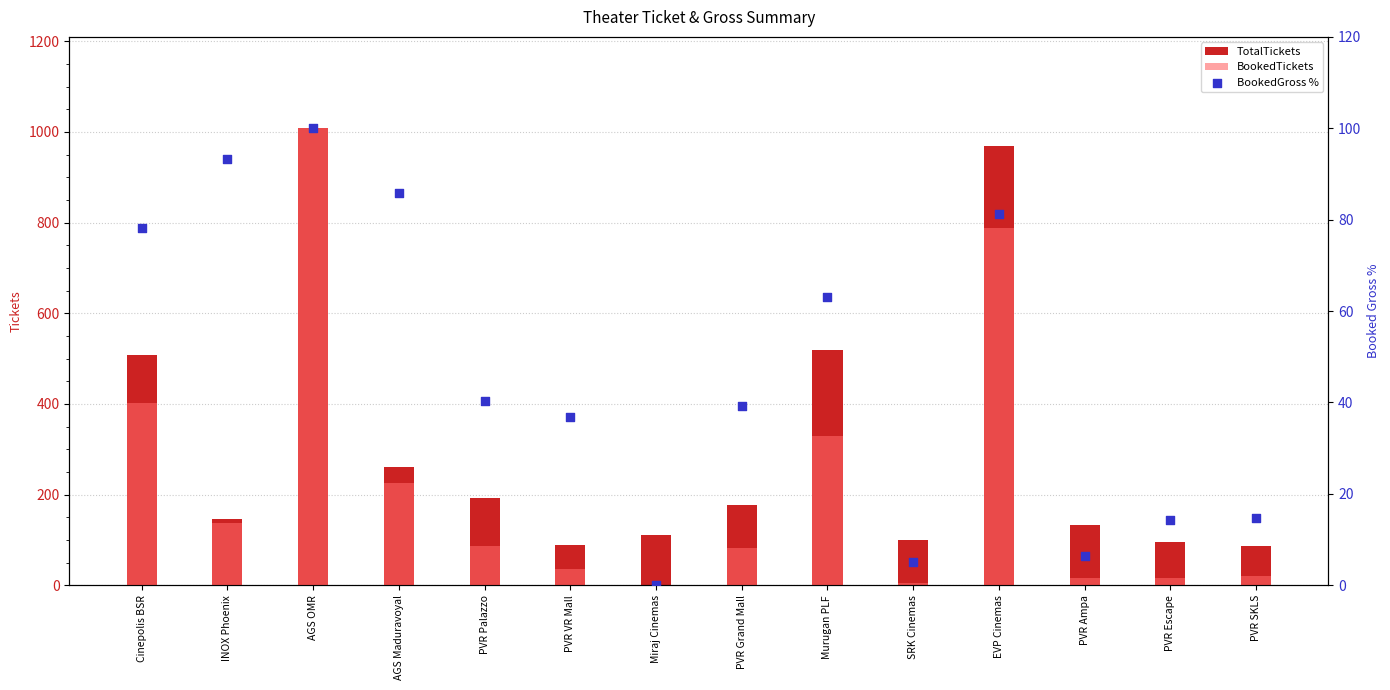

What is the total value across all series at EVP Cinemas?

1838.3